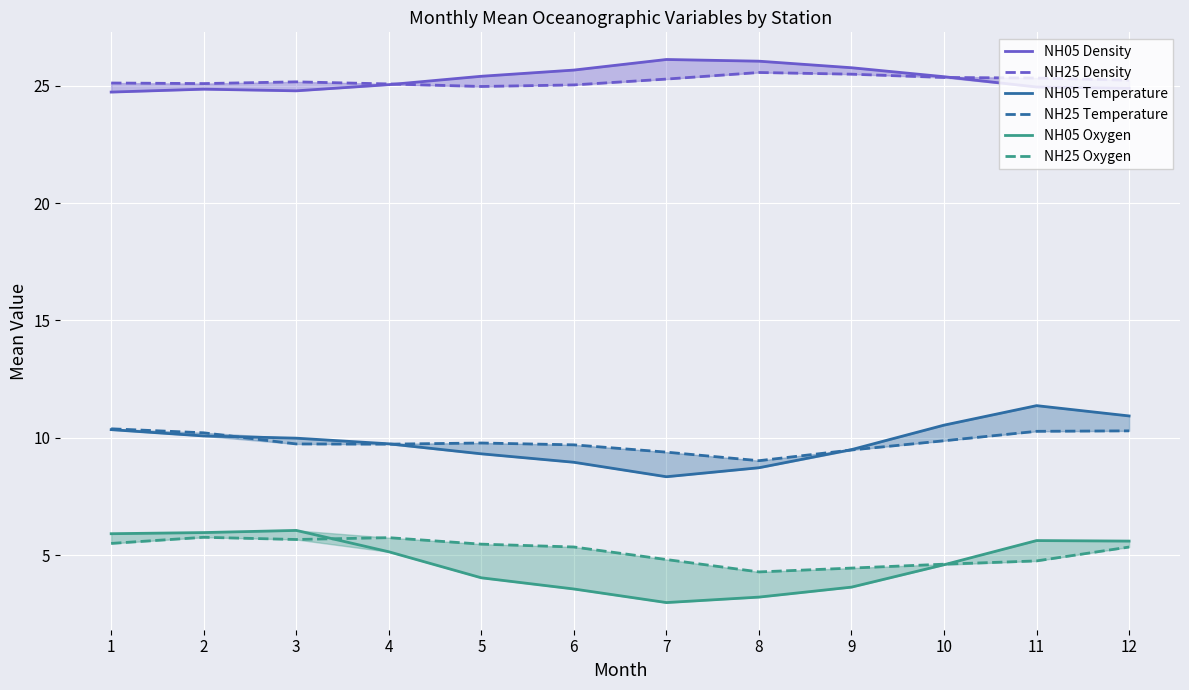

How many times do NH25 Temperature and NH05 Temperature cross each other?

3